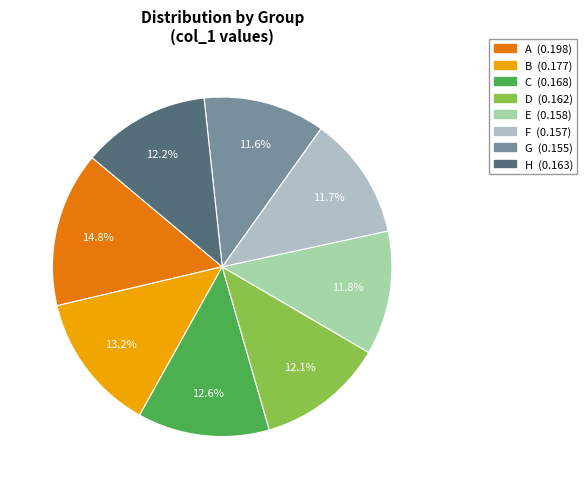

Is C the majority of the pie?

No